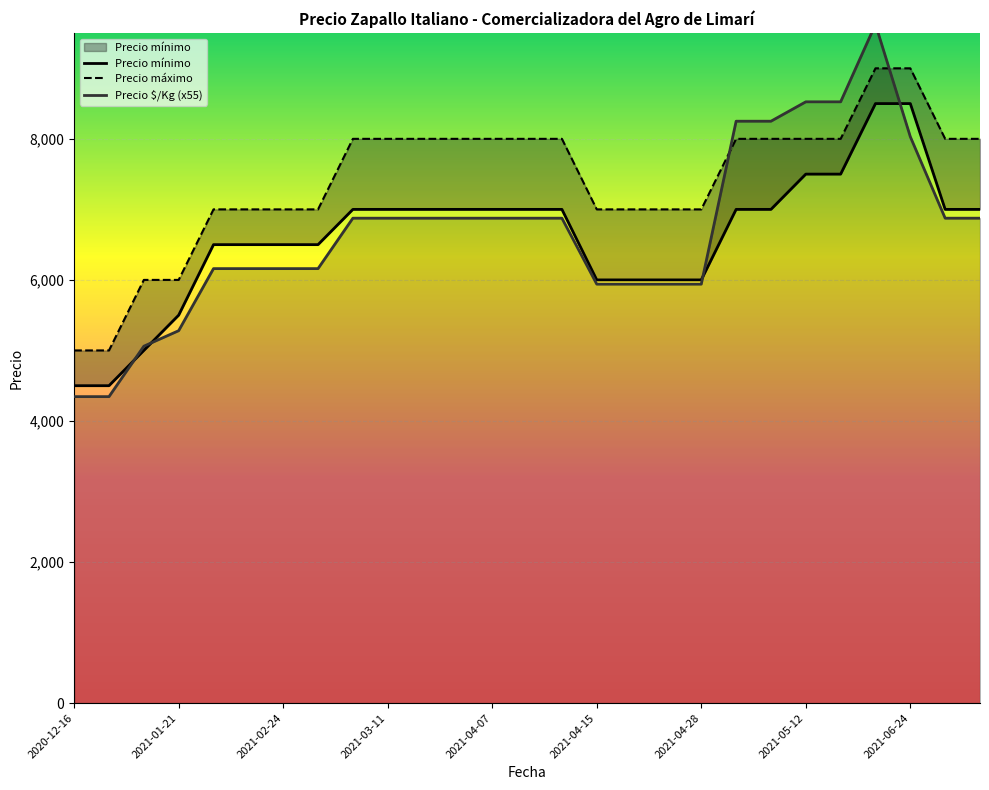

List the series in order of their peak value, lowest first.

Precio mínimo, Precio máximo, Precio $/Kg